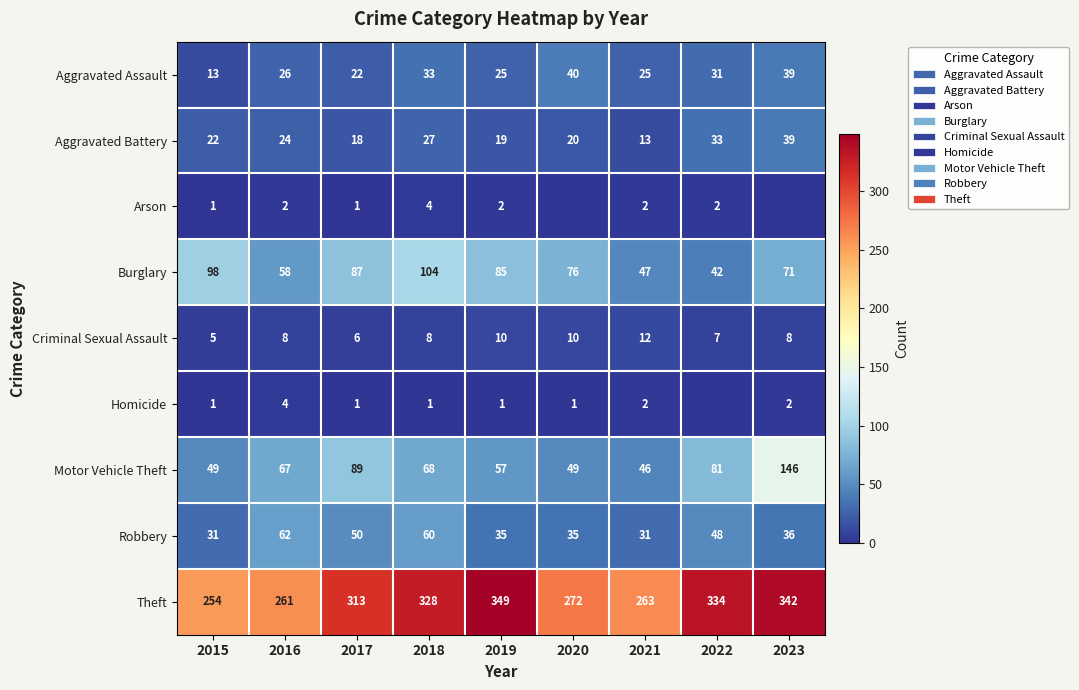

At which label is Aggravated Battery closest to 26?

2018